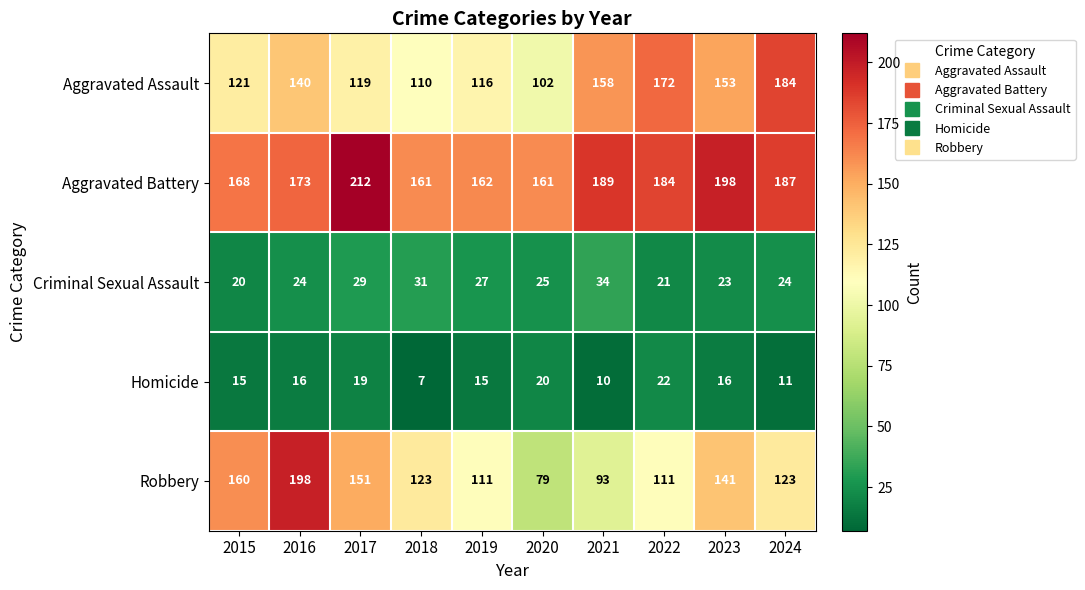

Which series has the largest range (max minus min)?

Robbery